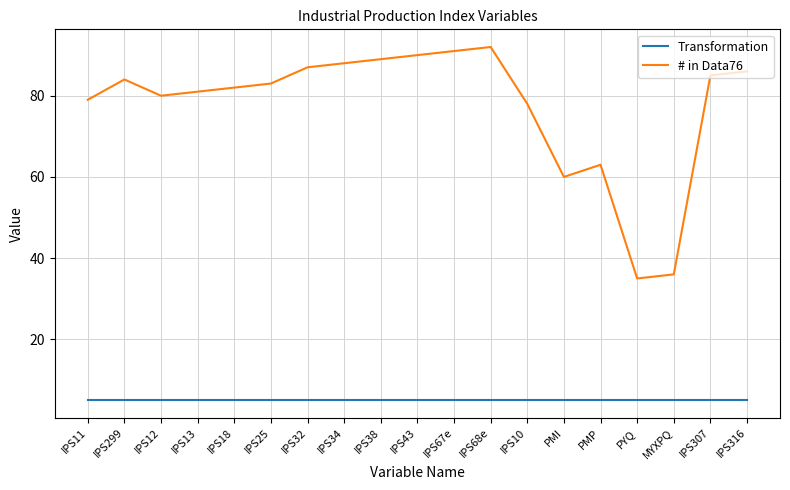

Does the chart have visible grid lines?

Yes